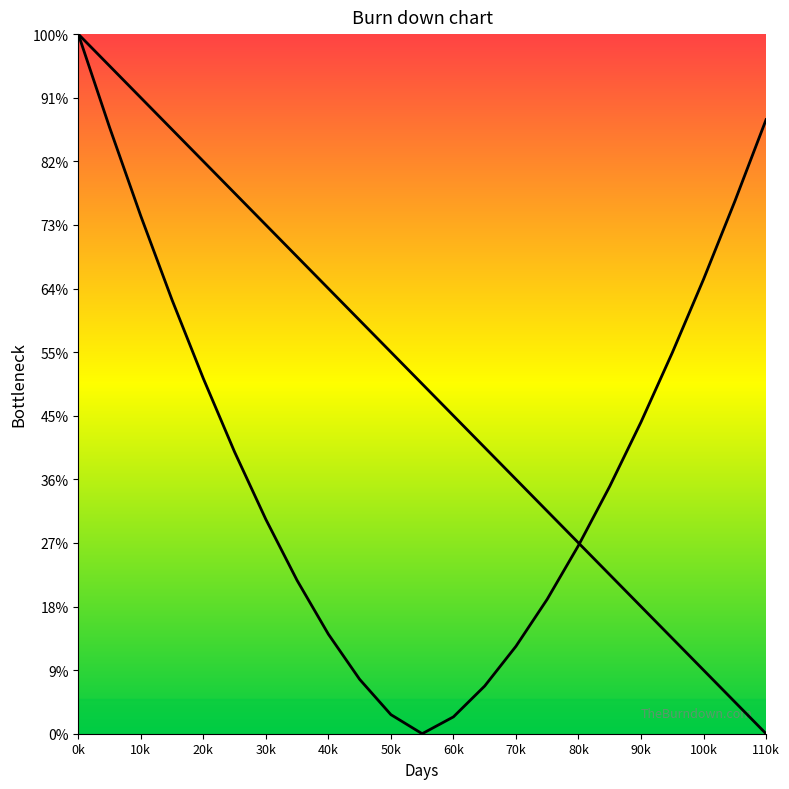

True or false: the data has more than 0 interior local peaks.

False